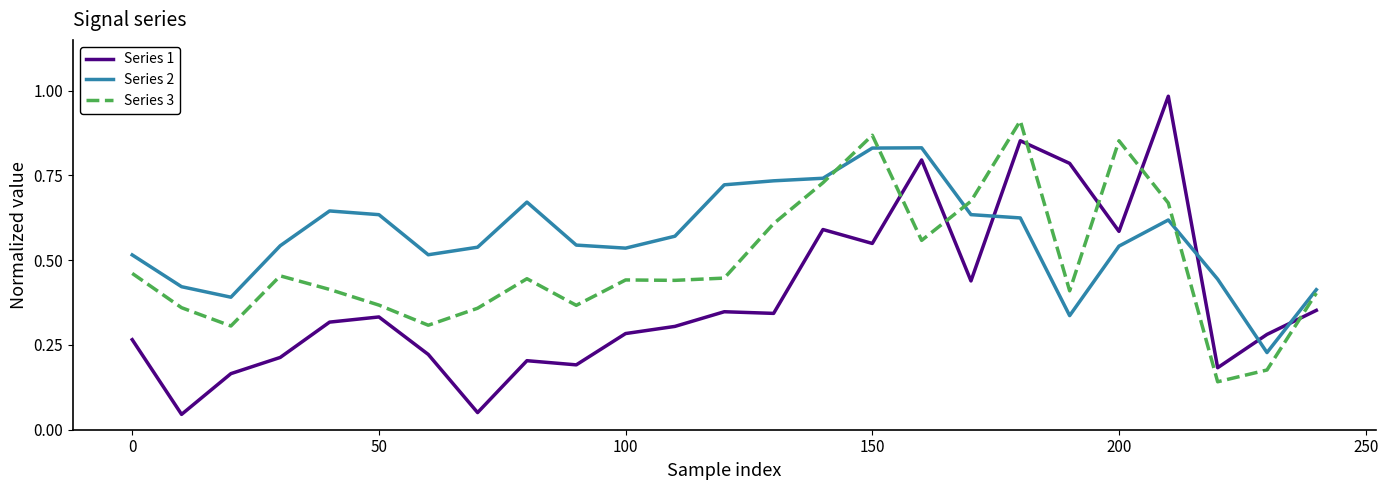

True or false: Series 3 and Series 1 cross at least once.

True